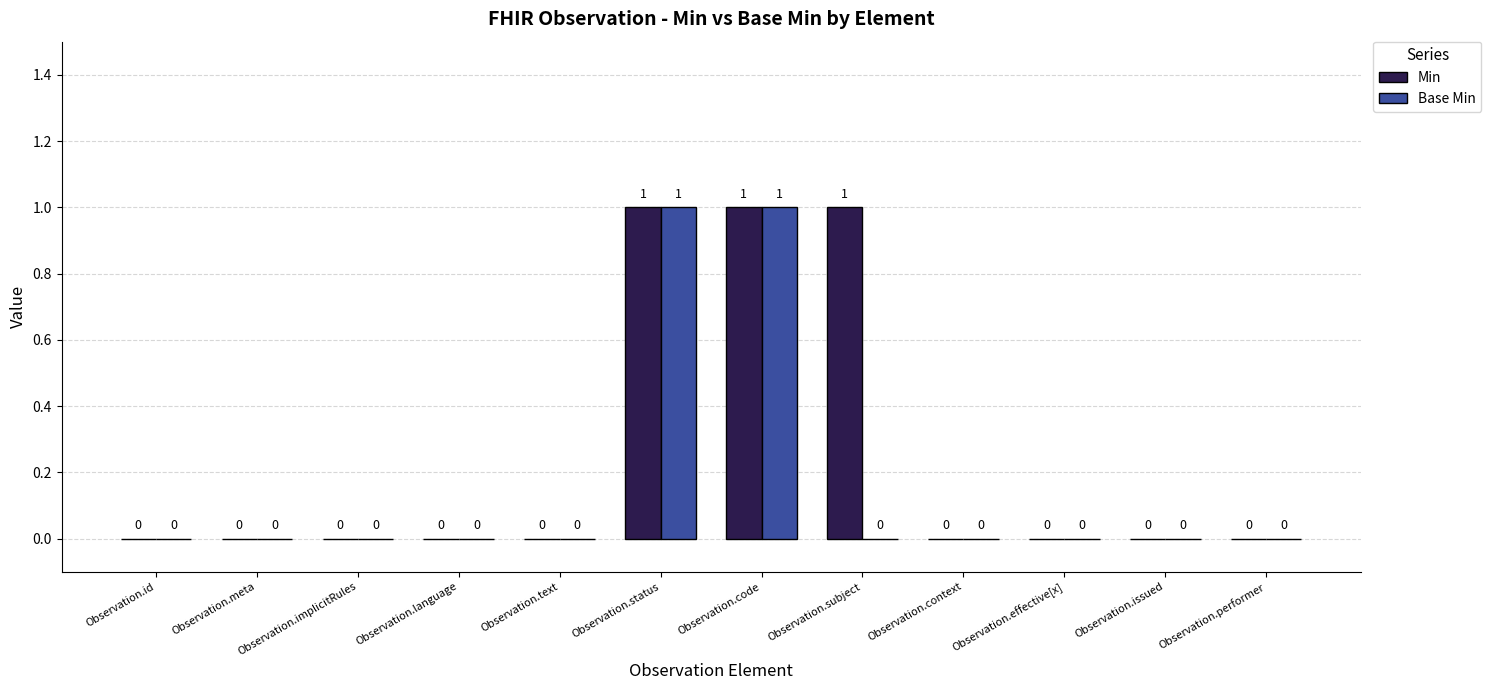

Is it true that Base Min equals -1 at Observation.performer?

False